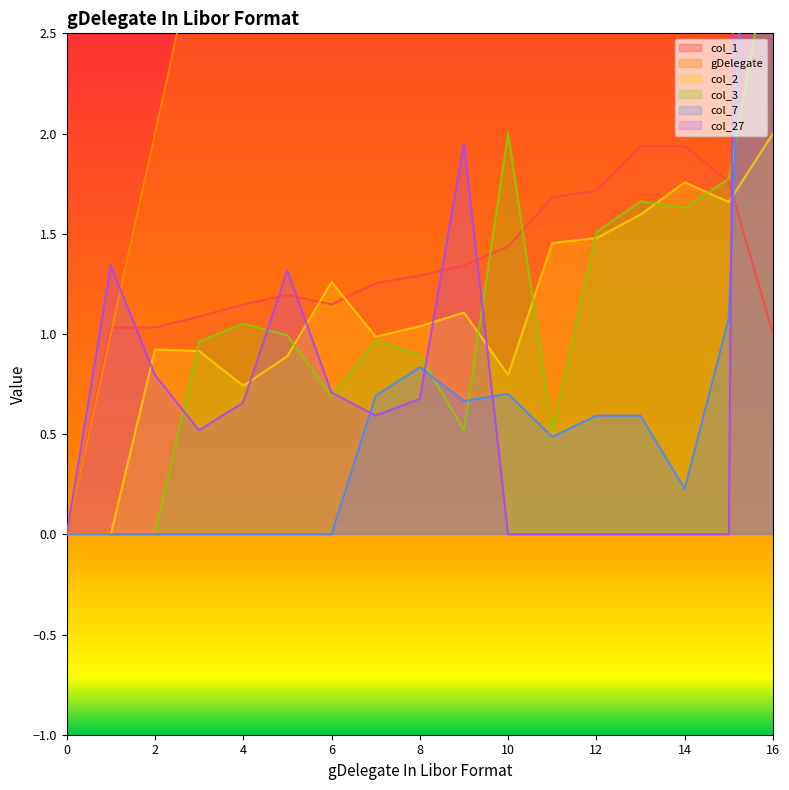

What is the value of the col_1 point at the 17th from the left?

1.0